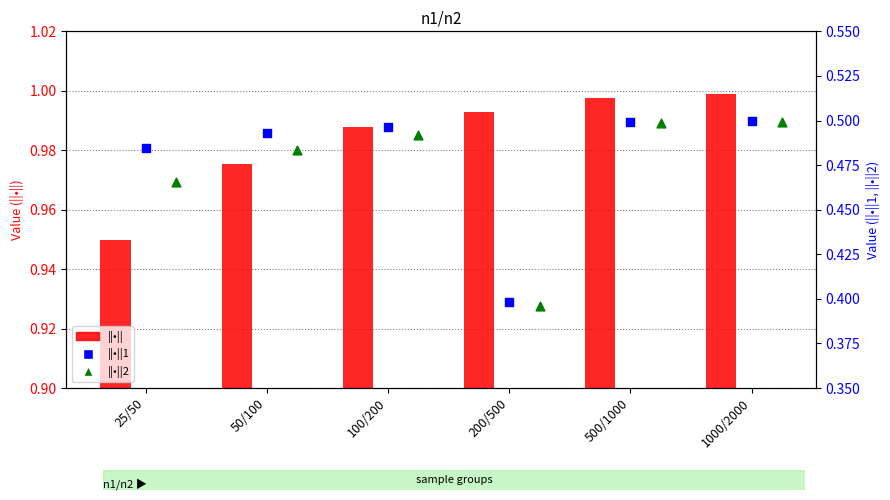

At which category is the sum across all series the highest?

1000/2000